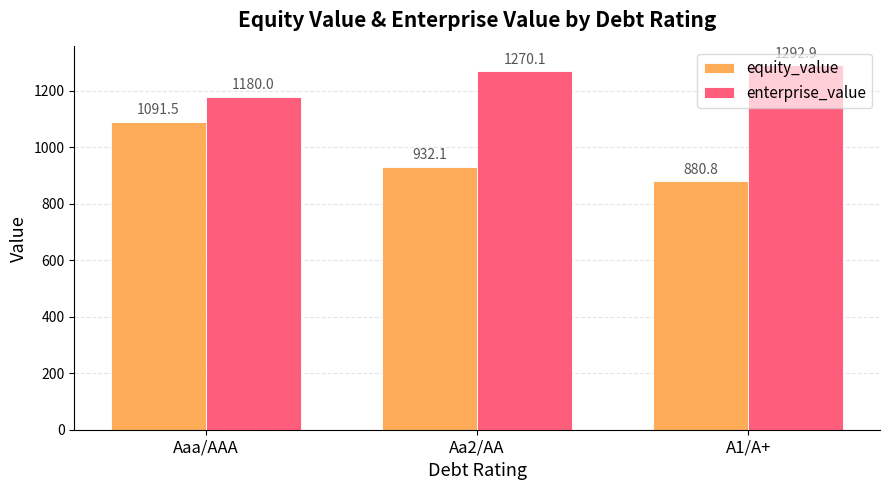

The enterprise_value series shows 1270.1 at Aa2/AA. True or false?

True